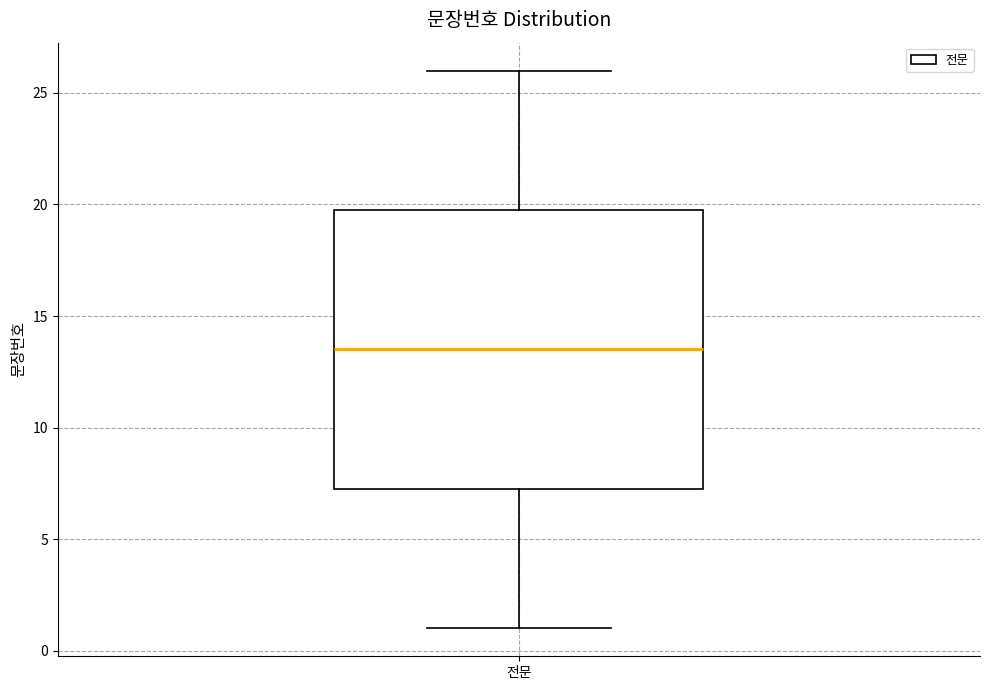

Transcribe this box plot: give where the median line is, the range the box spans, and where the two whiskers end, as read against the y-axis. The values are not printed on the chart, so give them approximately, as read against the axis.

median 13.5, box 7.5 to 20.0, whiskers 1.0 to 26.0